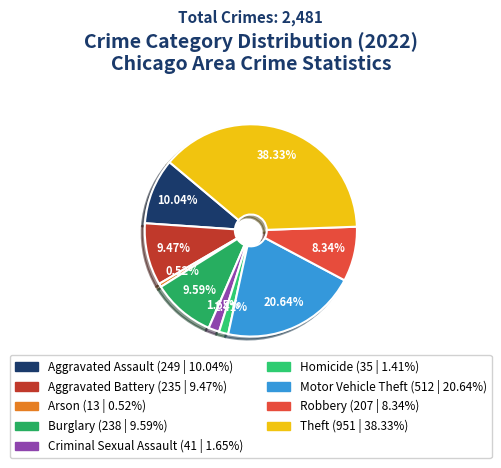

What is the total percentage of Motor Vehicle Theft and Burglary?

30.2%